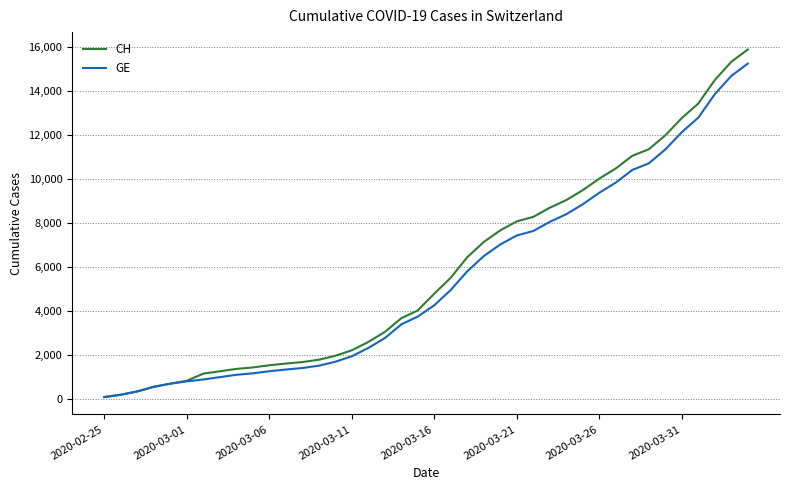

Which series has the largest range (max minus min)?

CH